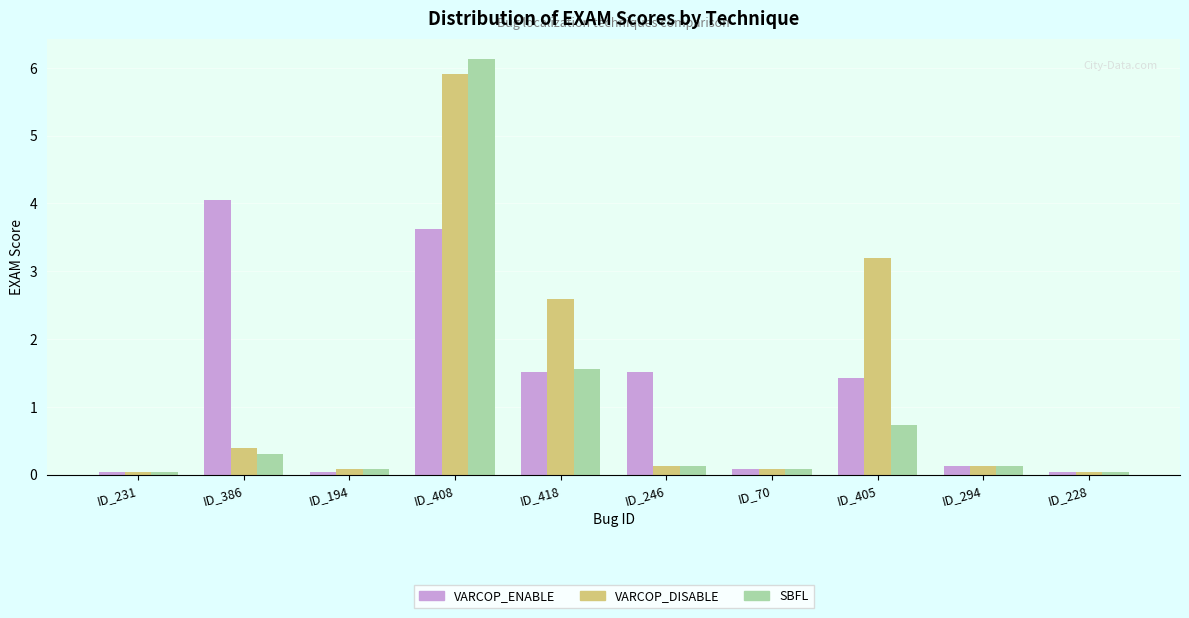

What is the label of the 8th bar from the right?

ID_194